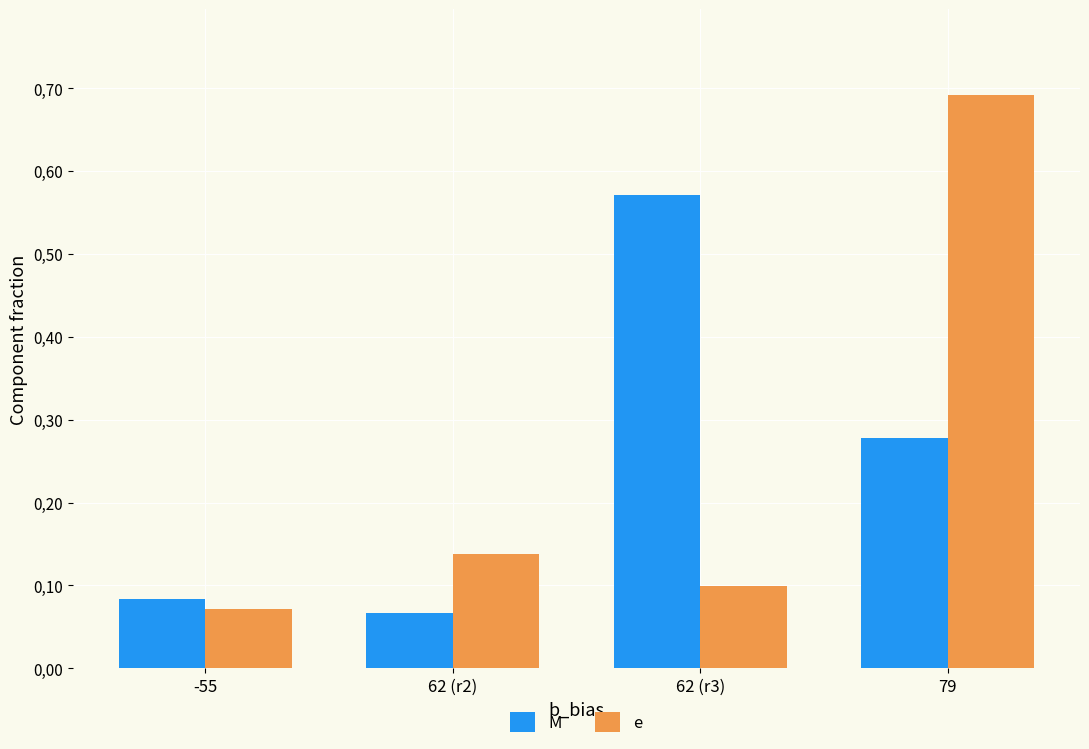

What are all the series names shown in the legend?

M, e